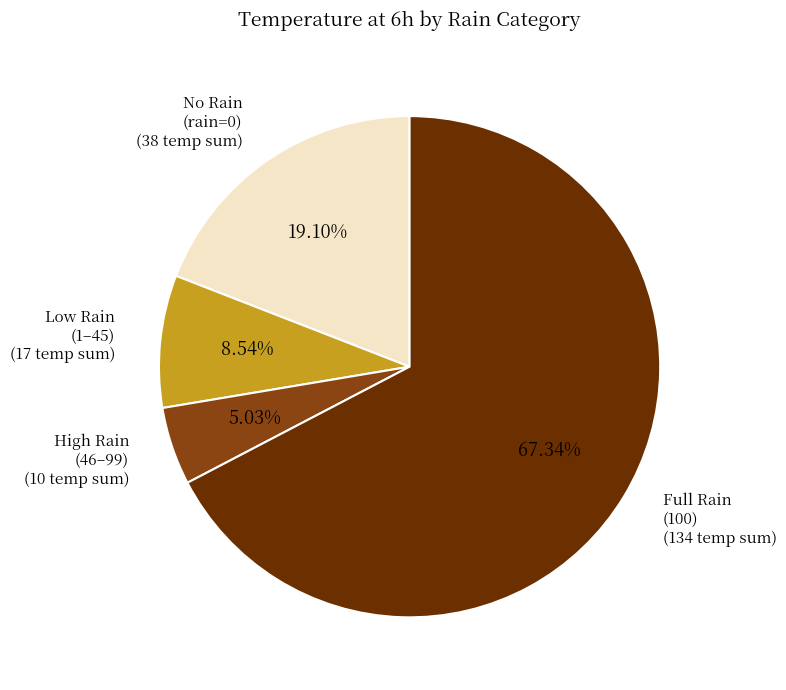

How many segments does this pie chart have?

4